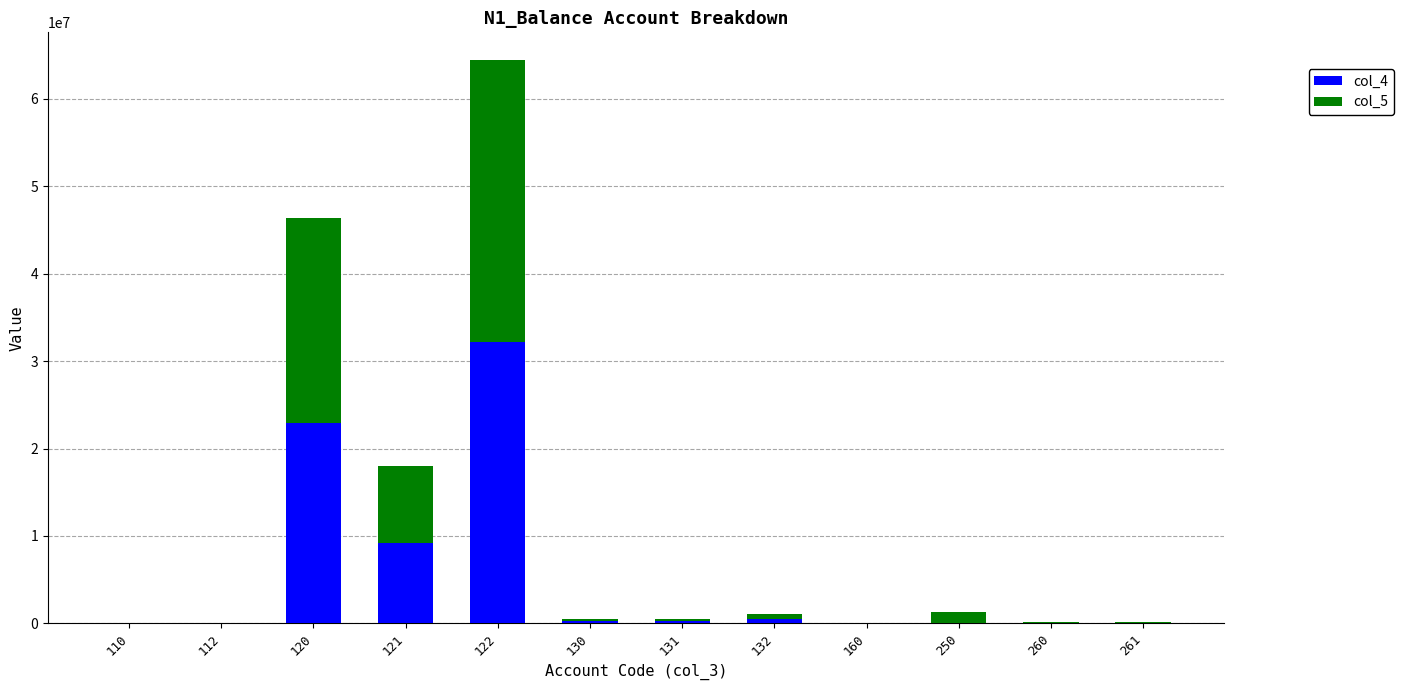

What is the highest value of the col_4 series?

32184479.0